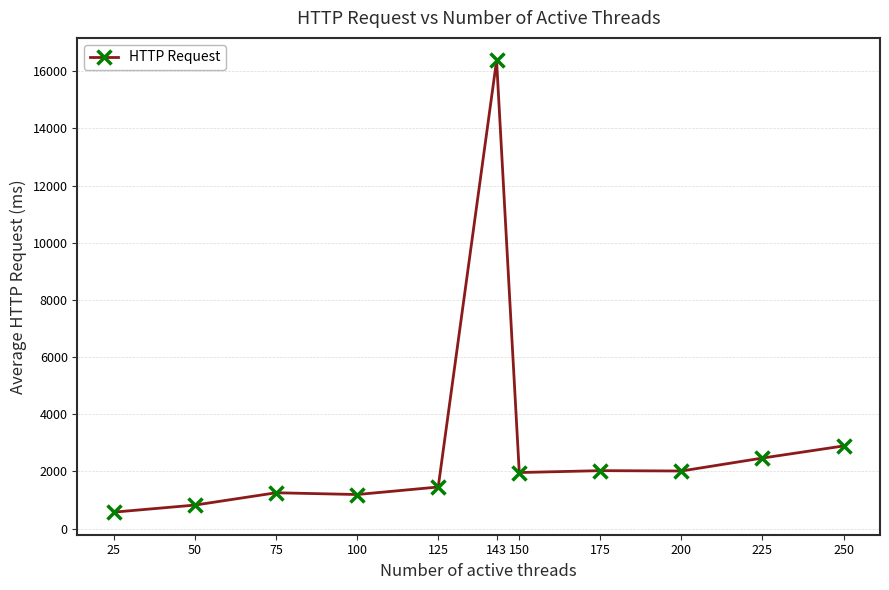

What is the difference between the maximum and minimum values?

15807.6